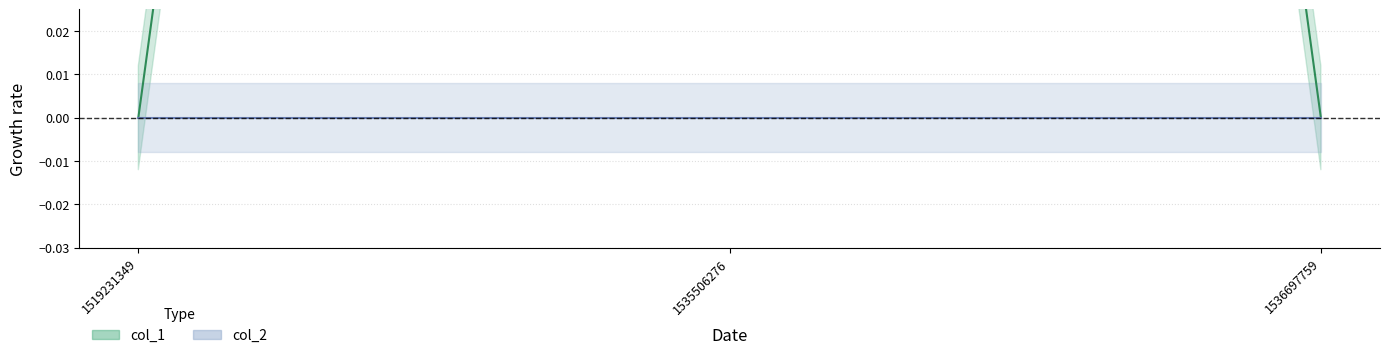

What is the difference between the values at 1535506276 and 1519231349?

1